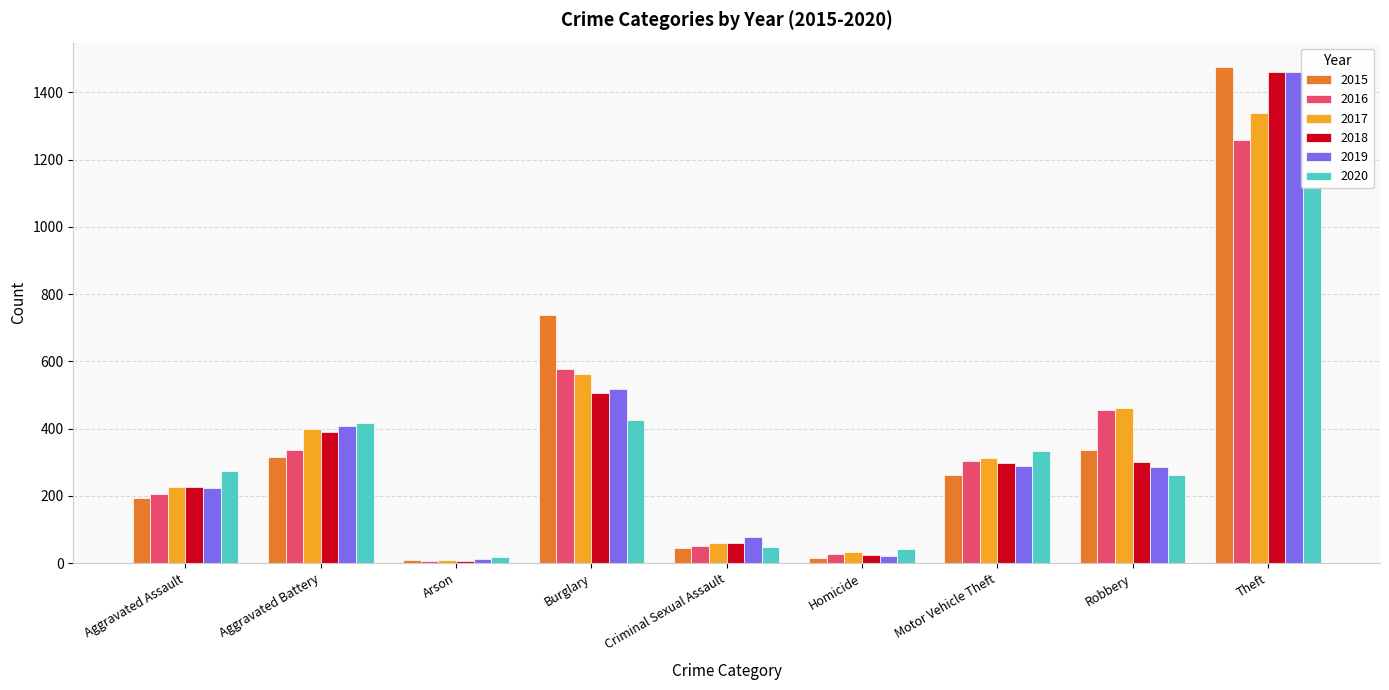

Which series has the largest range (max minus min)?

2015